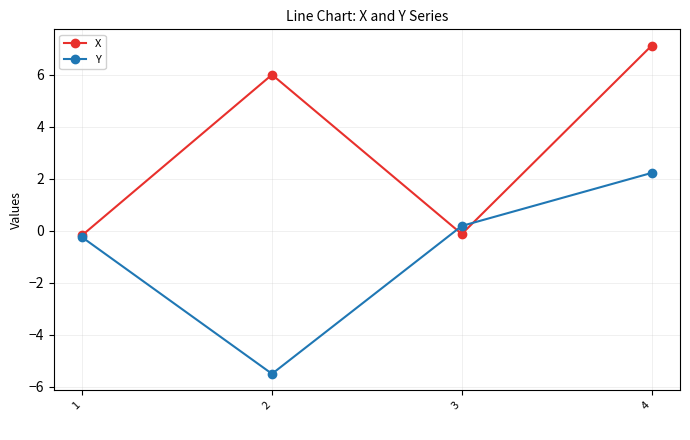

Rank the series by their average value, from lowest to highest.

Y, X